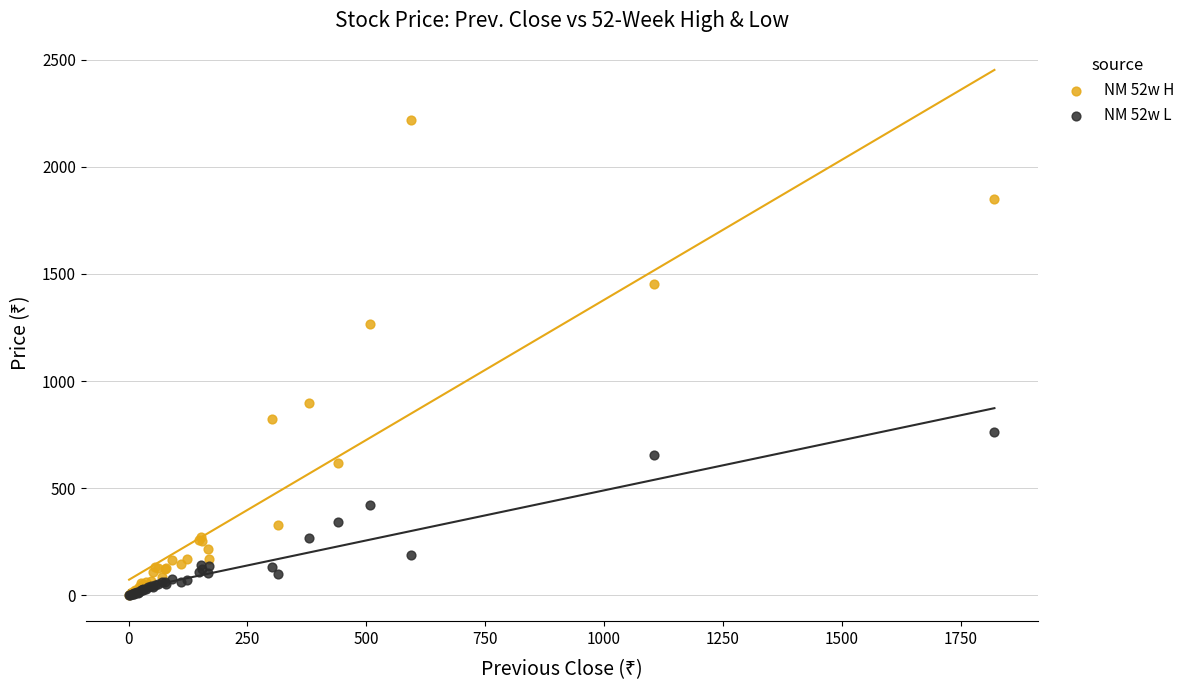

Across all series, what Y value is closest to 1110?

1265.2